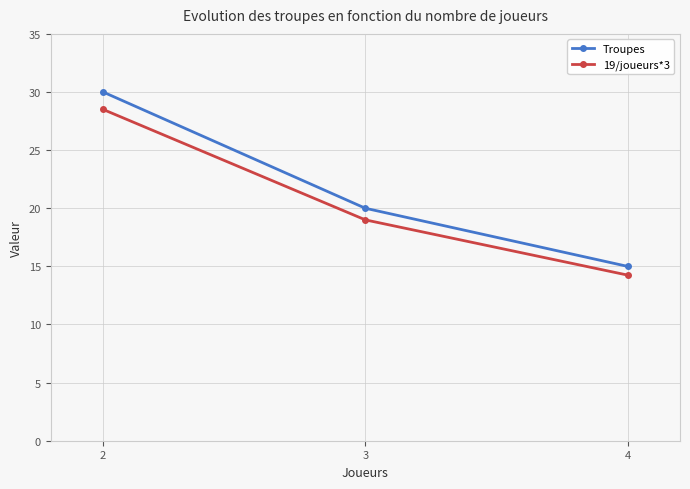

The value of 19/joueurs*3 at 4 is 19.3. True or false?

False